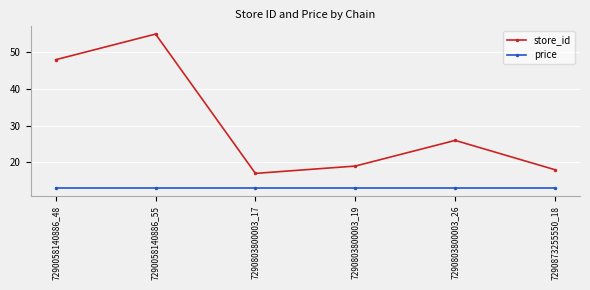

At which category does the chart reach its peak across all series?

7290058140886_55